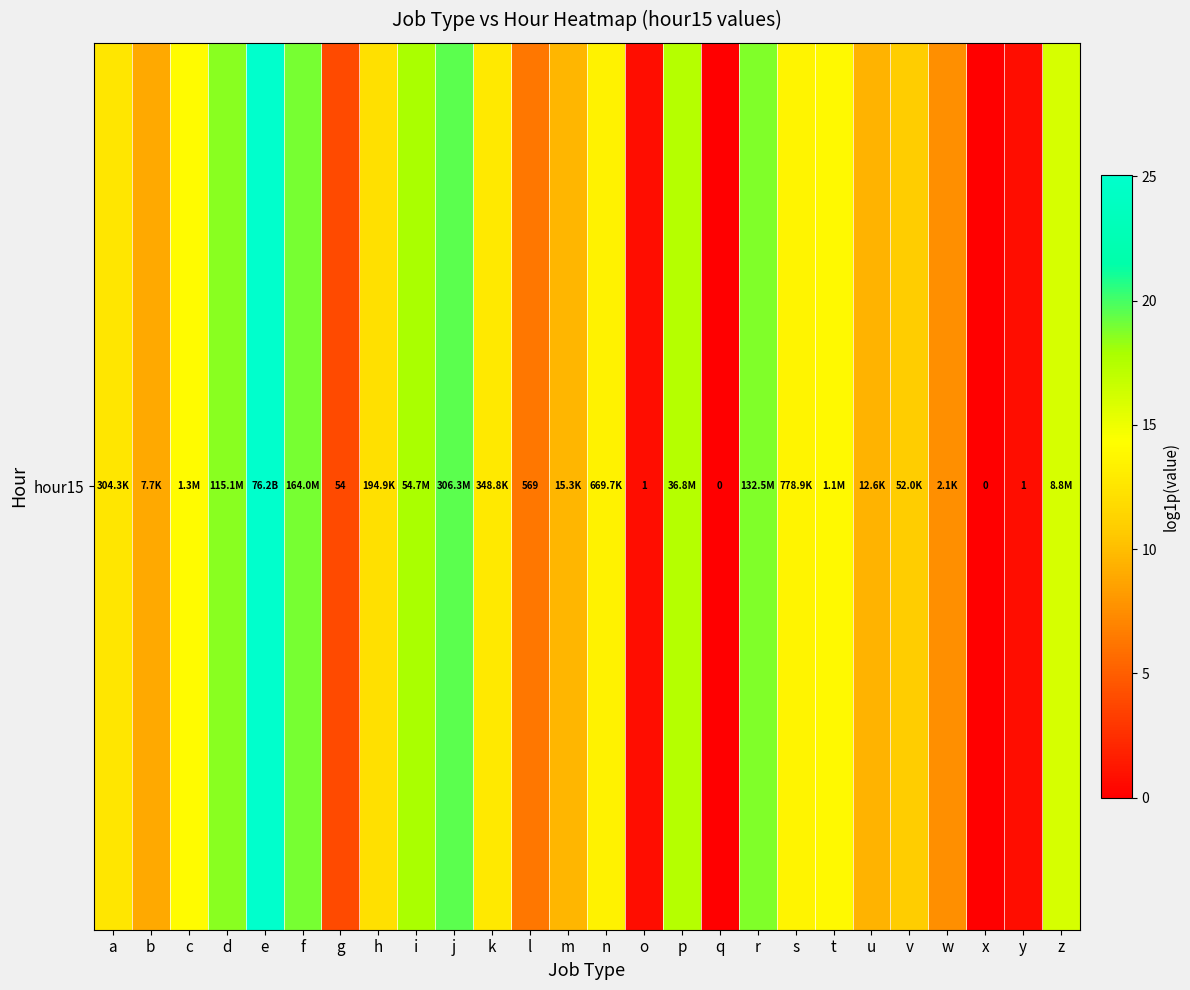

Reading right to left, extract all data points from this chart.

16.0	0.7	0.0	7.6	10.9	9.4	13.9	13.6	18.7	0.0	17.4	0.7	13.4	9.6	6.3	12.8	19.5	17.8	12.2	4.0	18.9	25.1	18.6	14.1	9.0	12.6